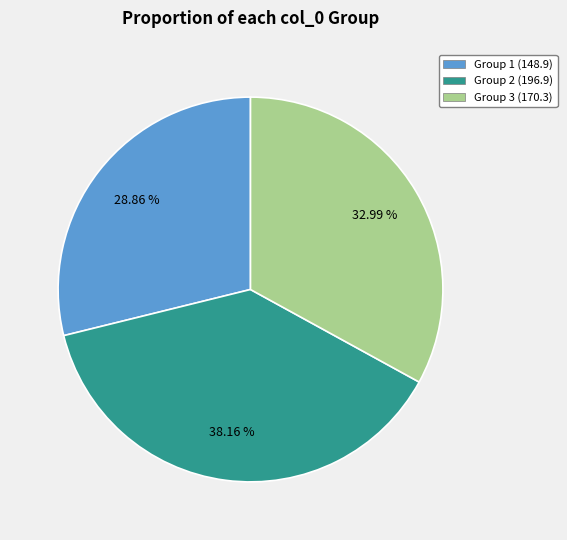

Combined, do Group 2 (196.9) and Group 1 (148.9) account for over 50%?

Yes